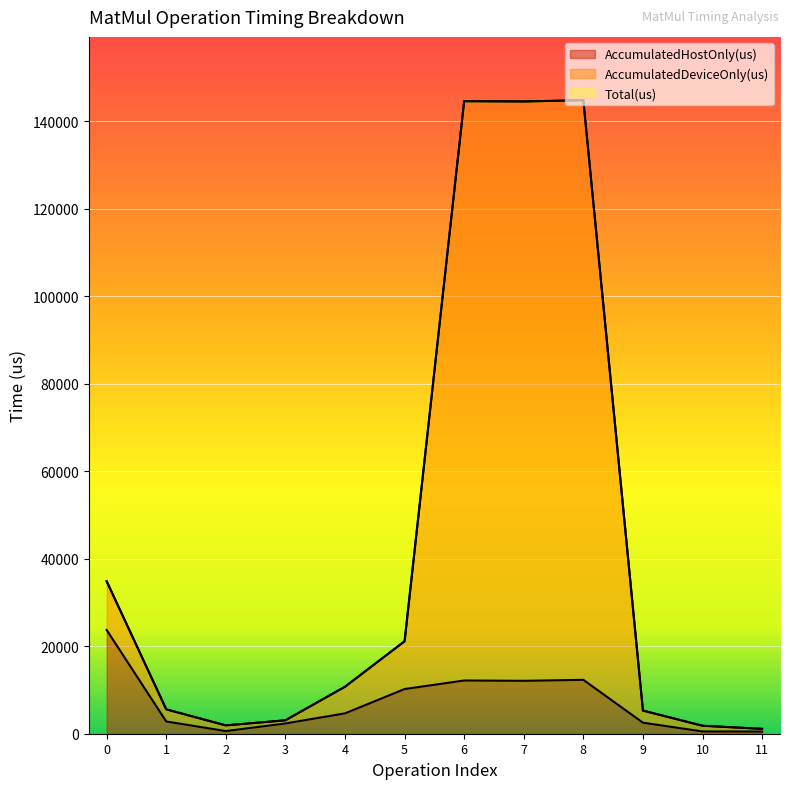

What is the greatest value displayed?

144856.0